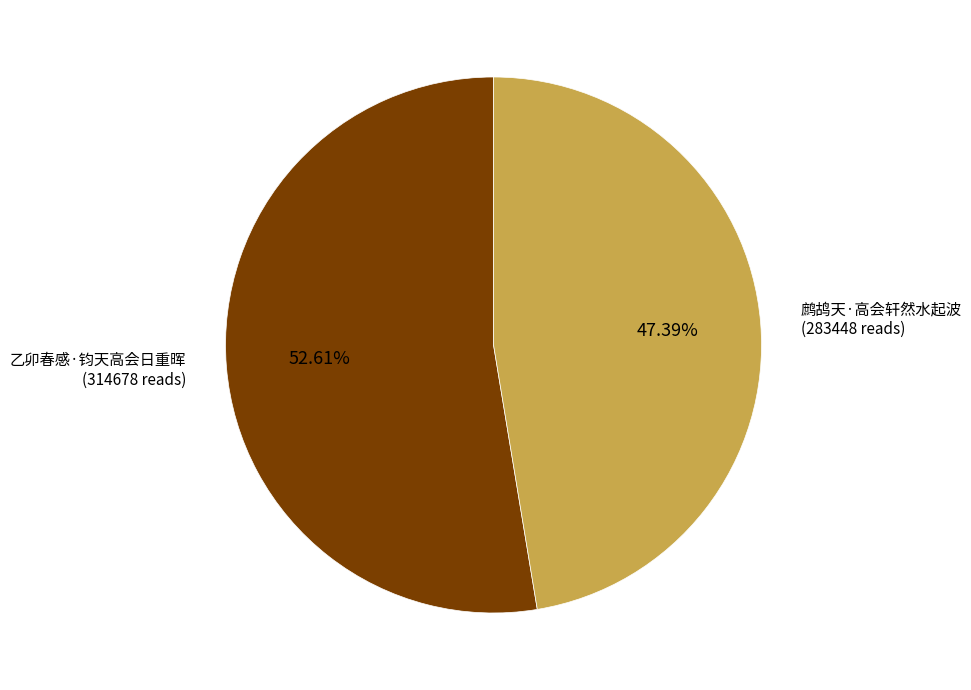

Does any single category account for the majority?

Yes